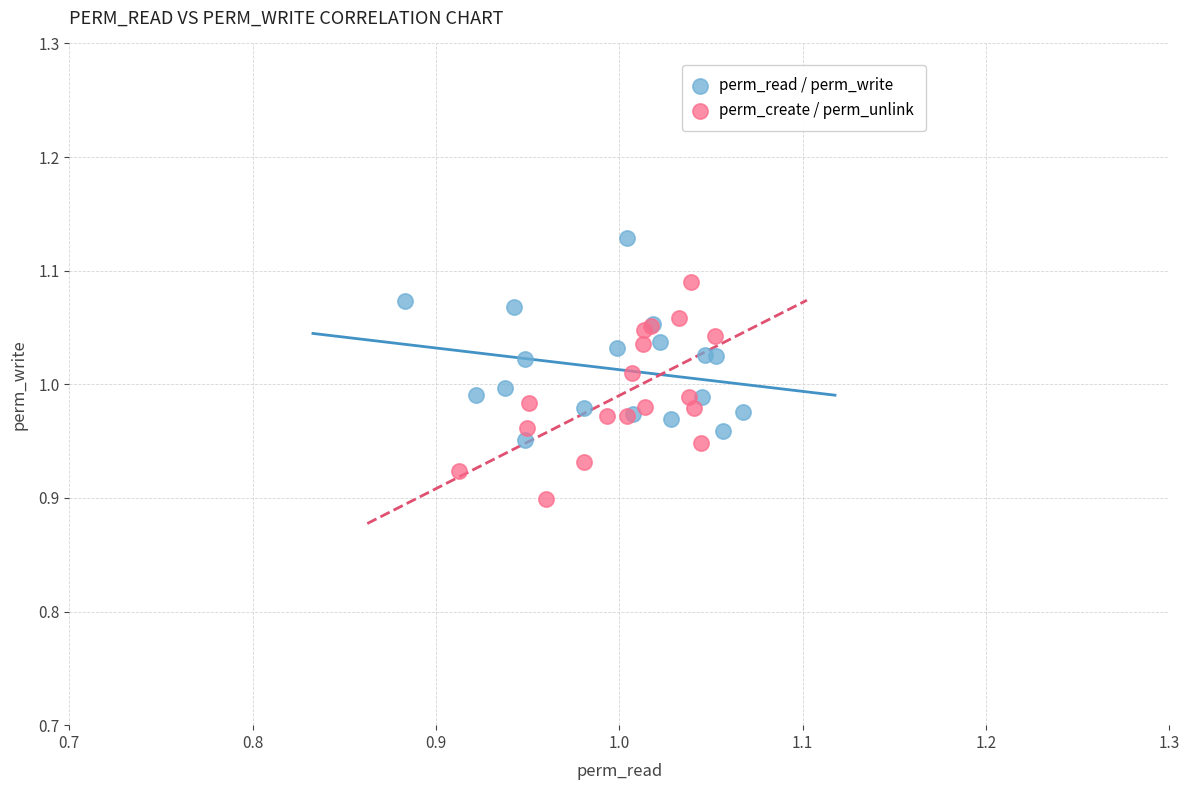

What are all the series names shown in the legend?

perm_read / perm_write, perm_create / perm_unlink